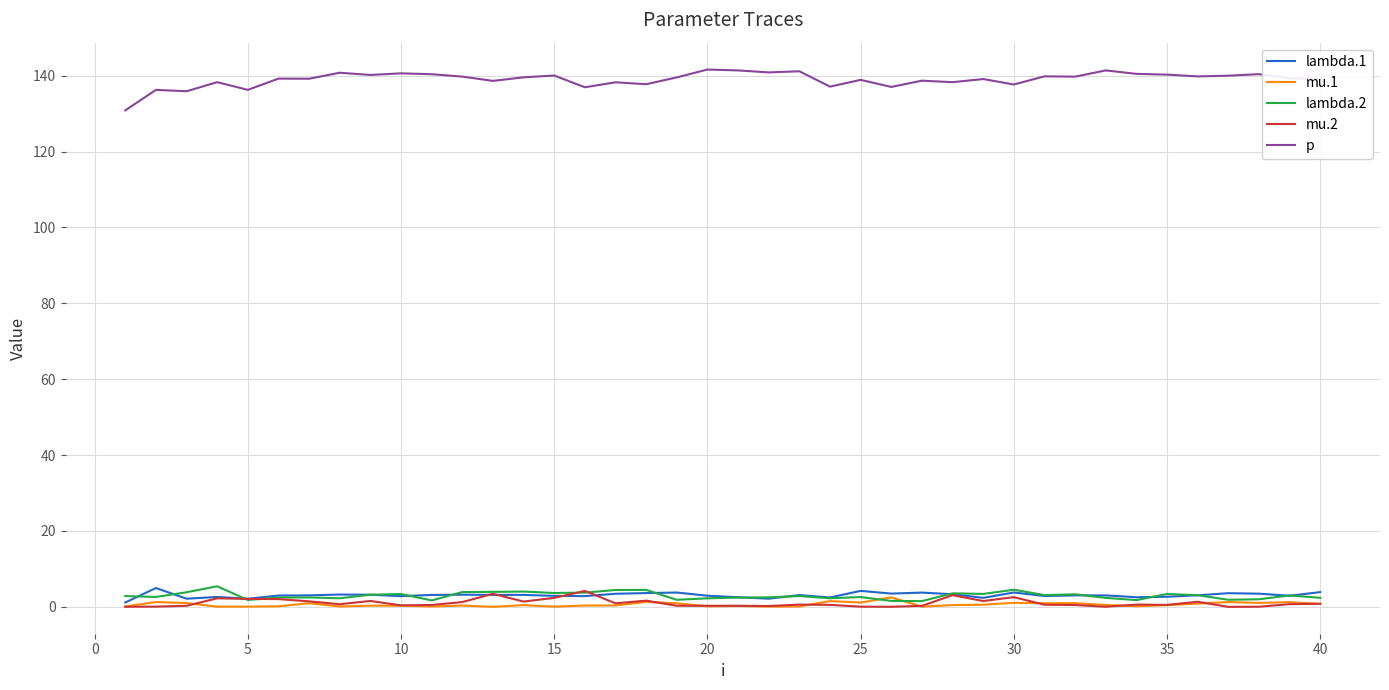

Which series has the widest spread of values?

p